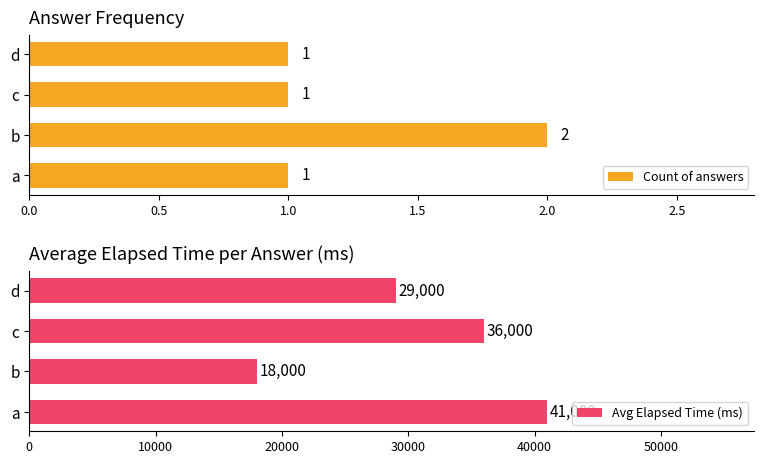

Count the Avg Elapsed Time (ms) values in the range 29000 to 41000.

3